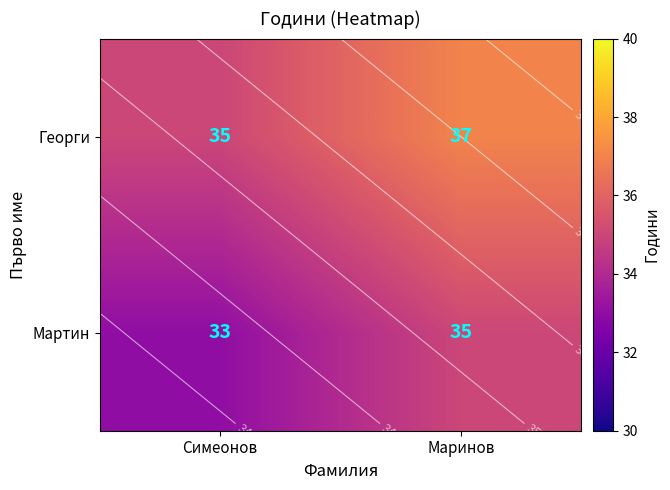

At which label does Мартин reach its peak?

Маринов